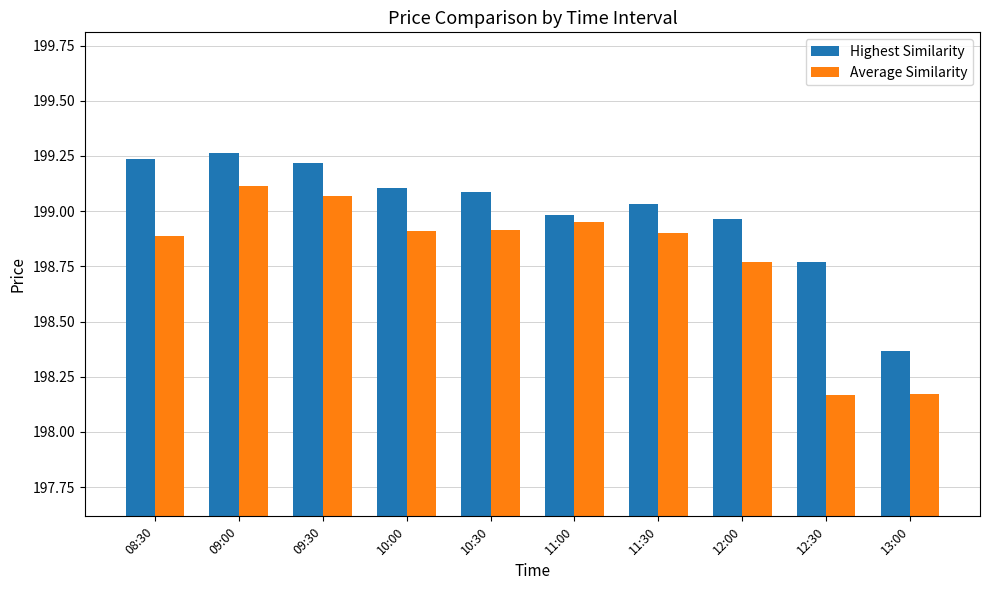

At 10:00, list the series in order from smallest to largest.

Average Similarity, Highest Similarity